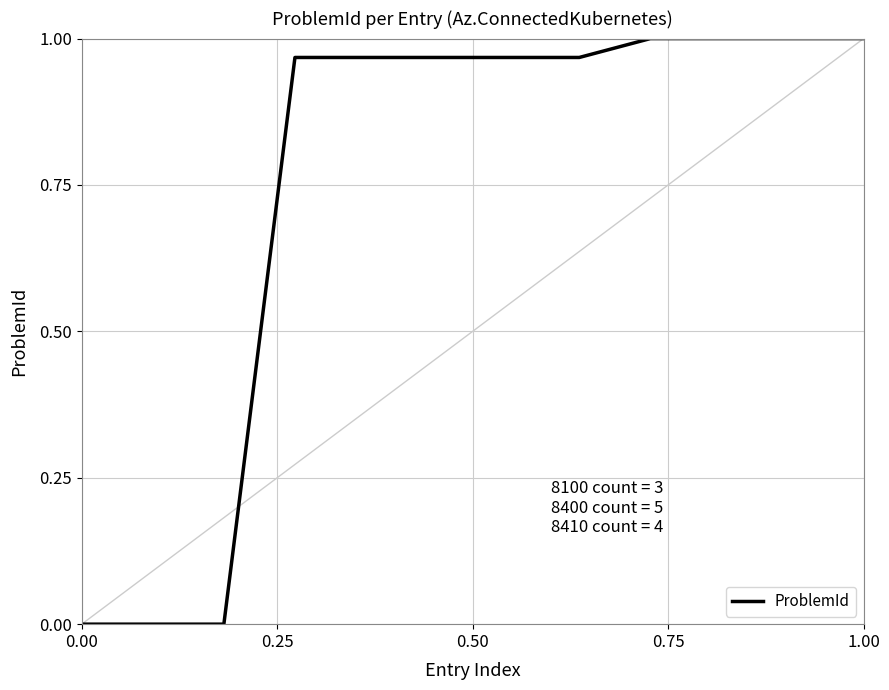

How many lines are shown in the chart?

1